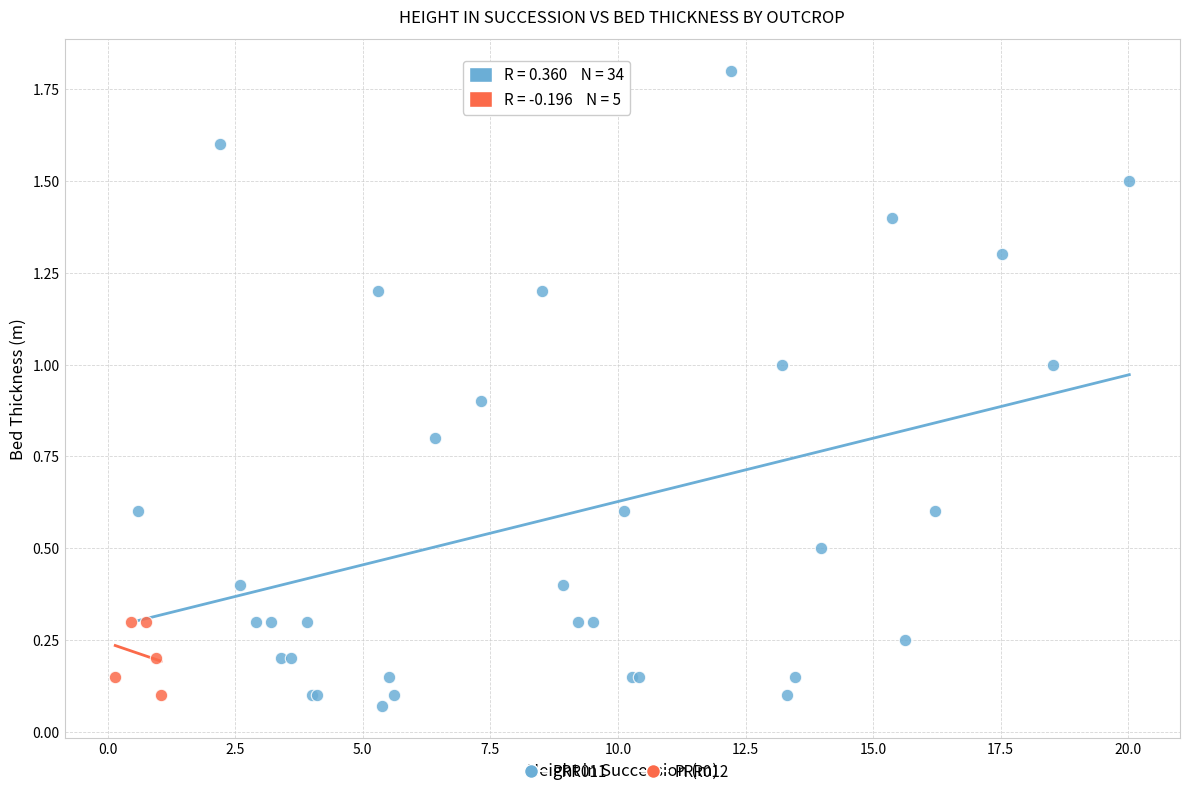

Which series contains the highest Y value?

PRR011